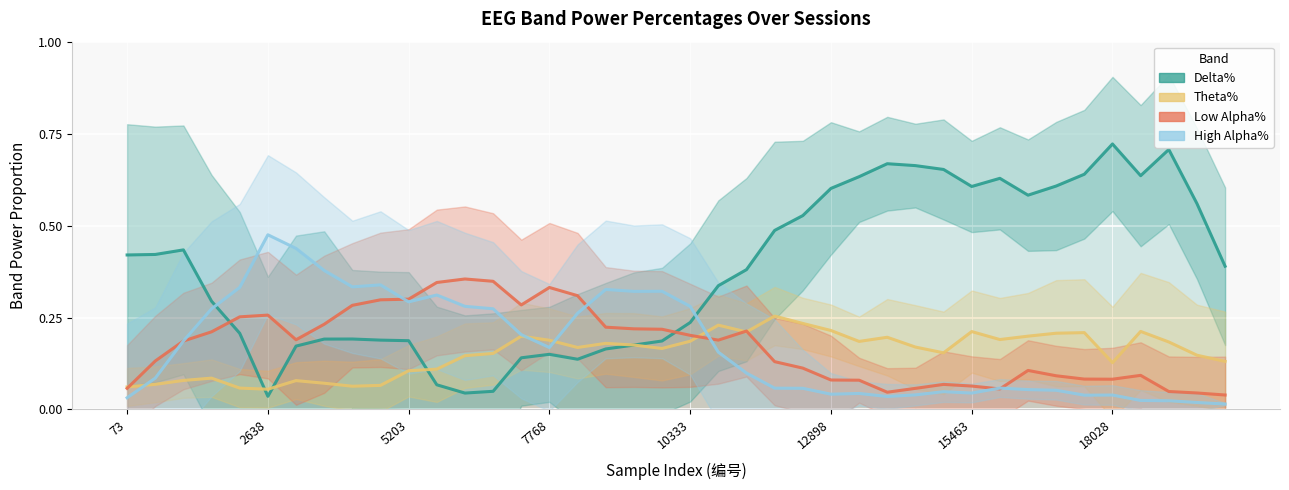

Which series has the largest total across all categories?

Delta%